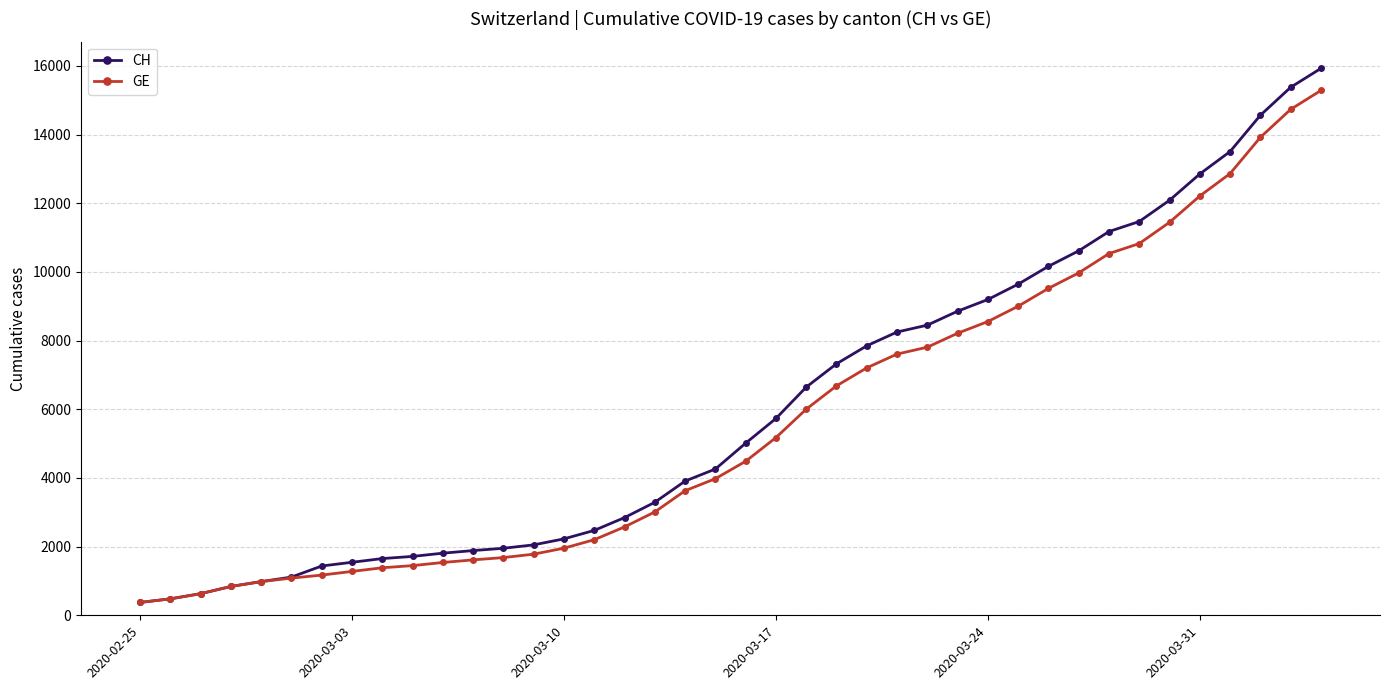

What is the maximum value shown in the chart?

15926